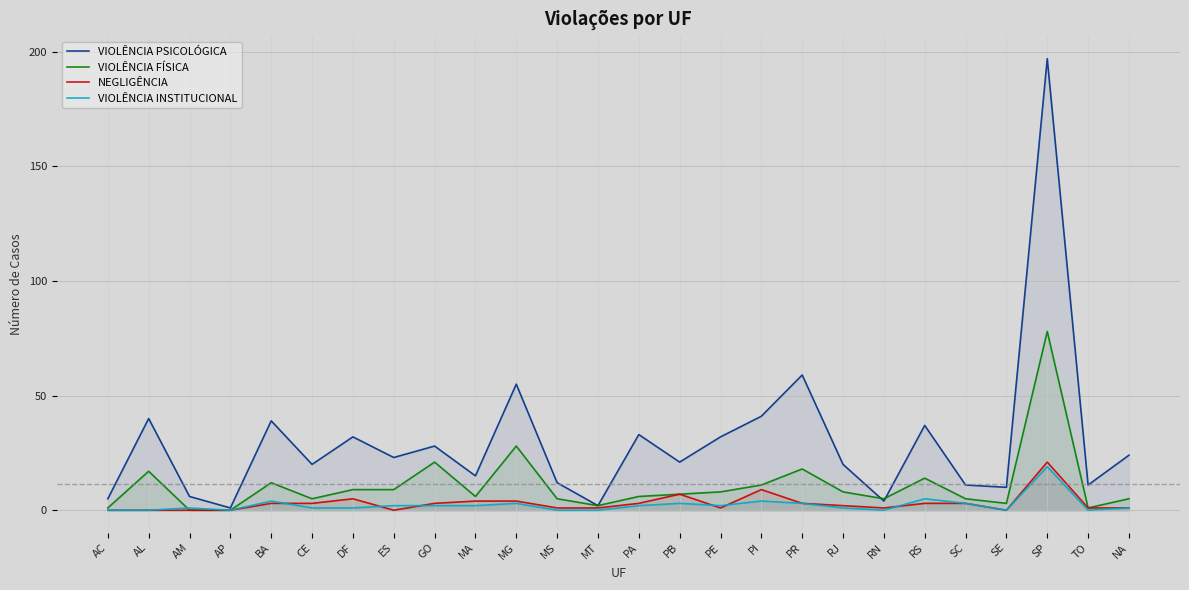

True or false: VIOLÊNCIA FÍSICA and VIOLÊNCIA PSICOLÓGICA cross at least once.

True